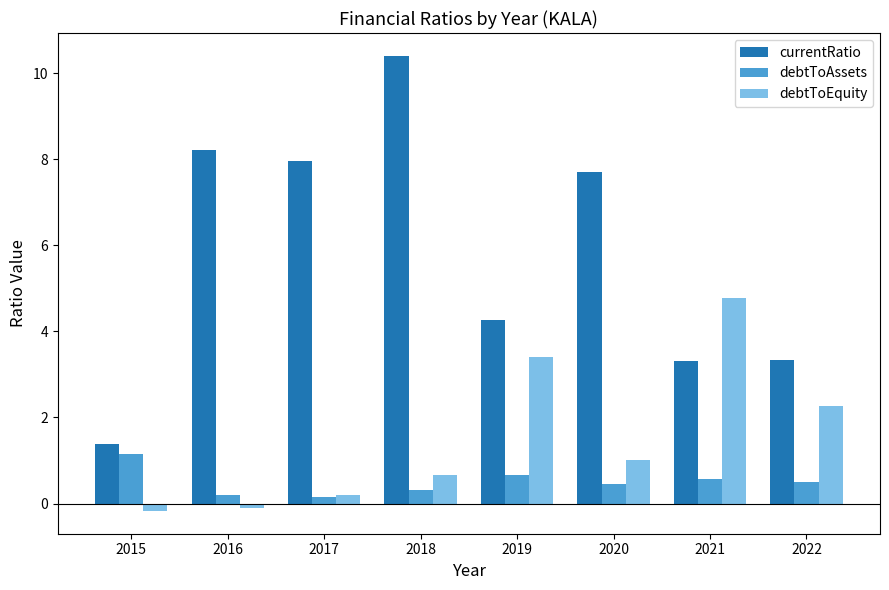

Which series has the widest spread of values?

currentRatio